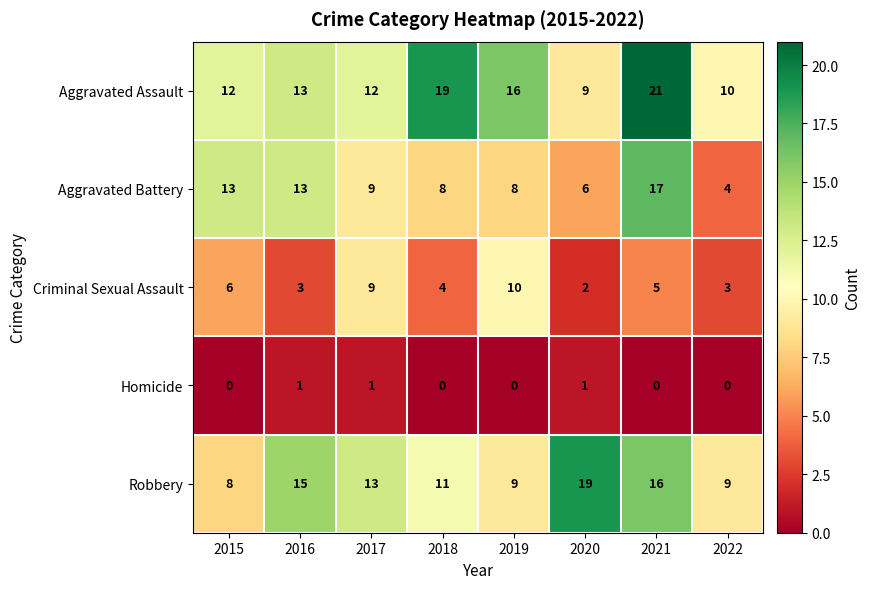

Count the number of categories in the chart.

8